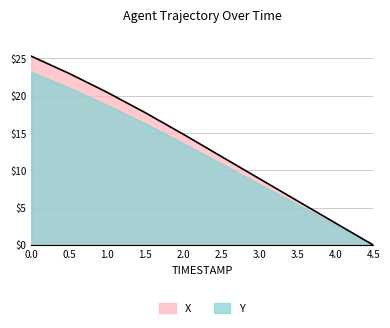

How many values are below 14?

5